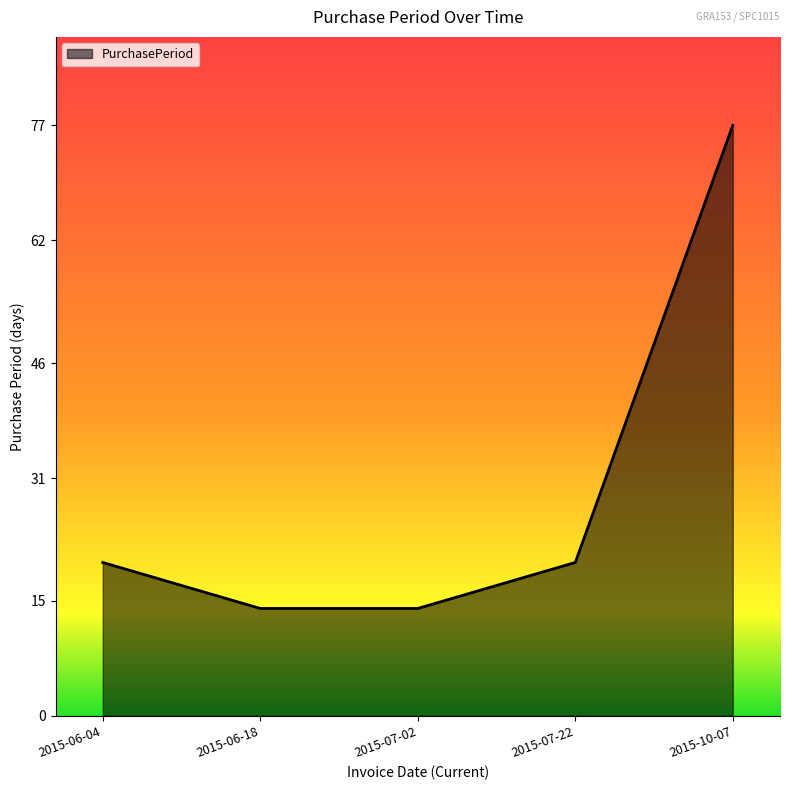

Is it true that the value at 2015-07-22 is 13?

False